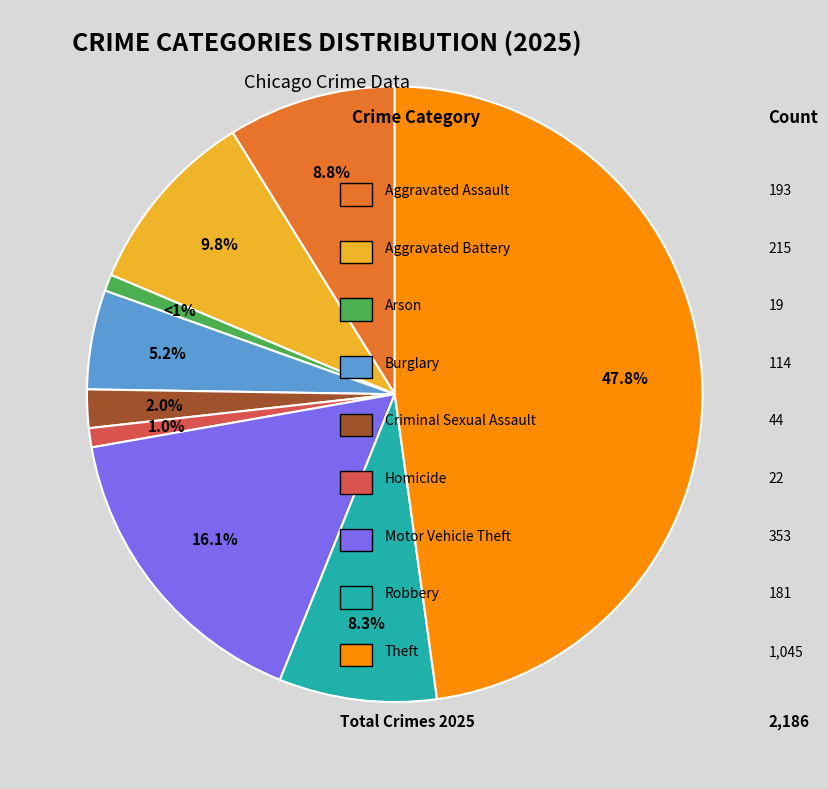

Is there a majority slice in this chart?

No